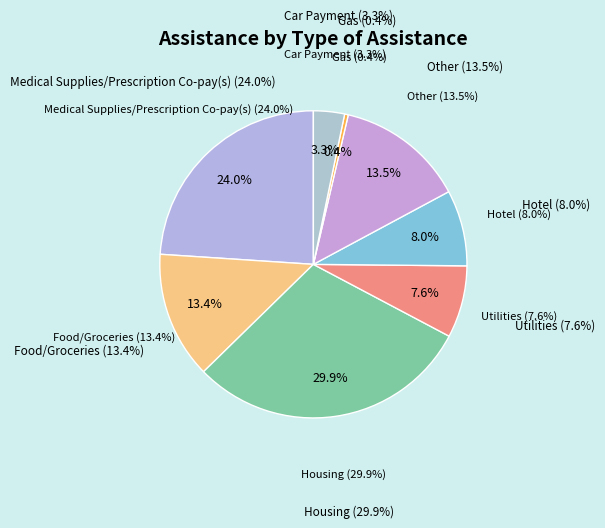

Combined, do 22 and 16 account for over 50%?

No